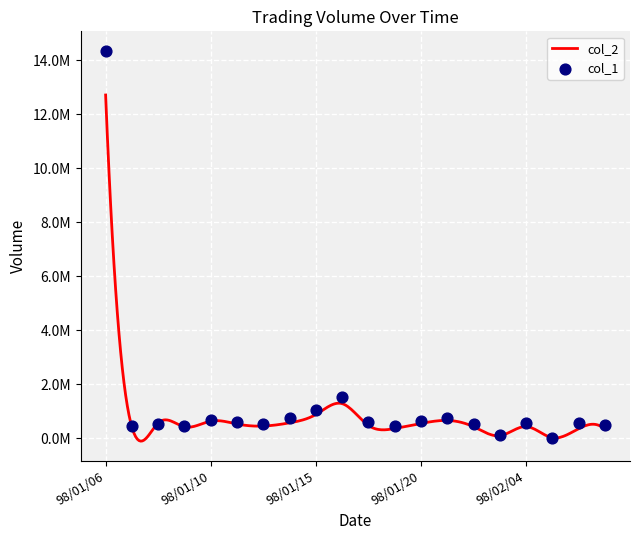

What is the ratio of the value at 98/01/21 to the value at 98/01/14?

1.0